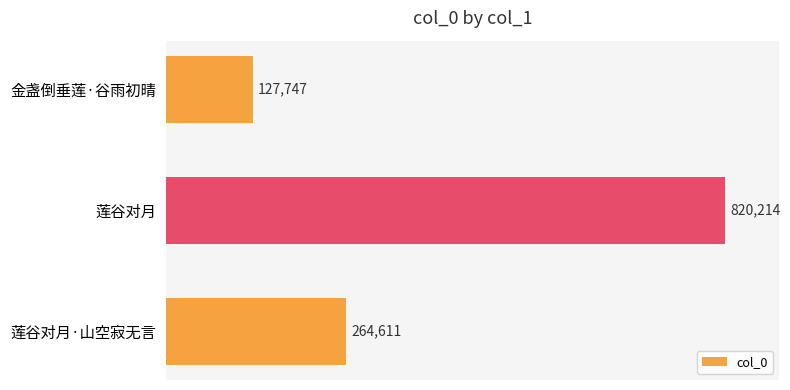

The value at 莲谷对月 is 820214. True or false?

True